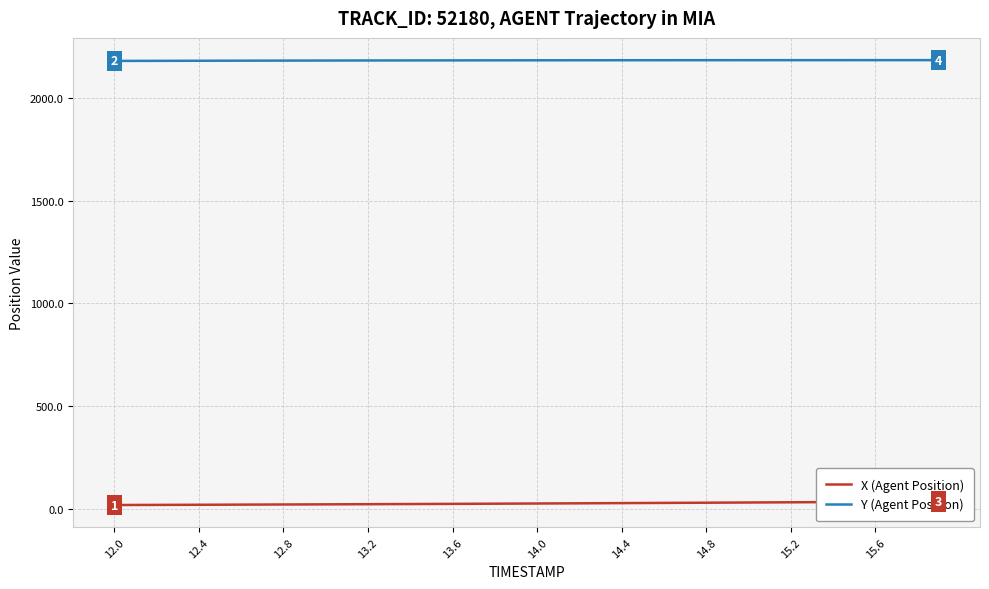

What position from the left is 14.4?

7